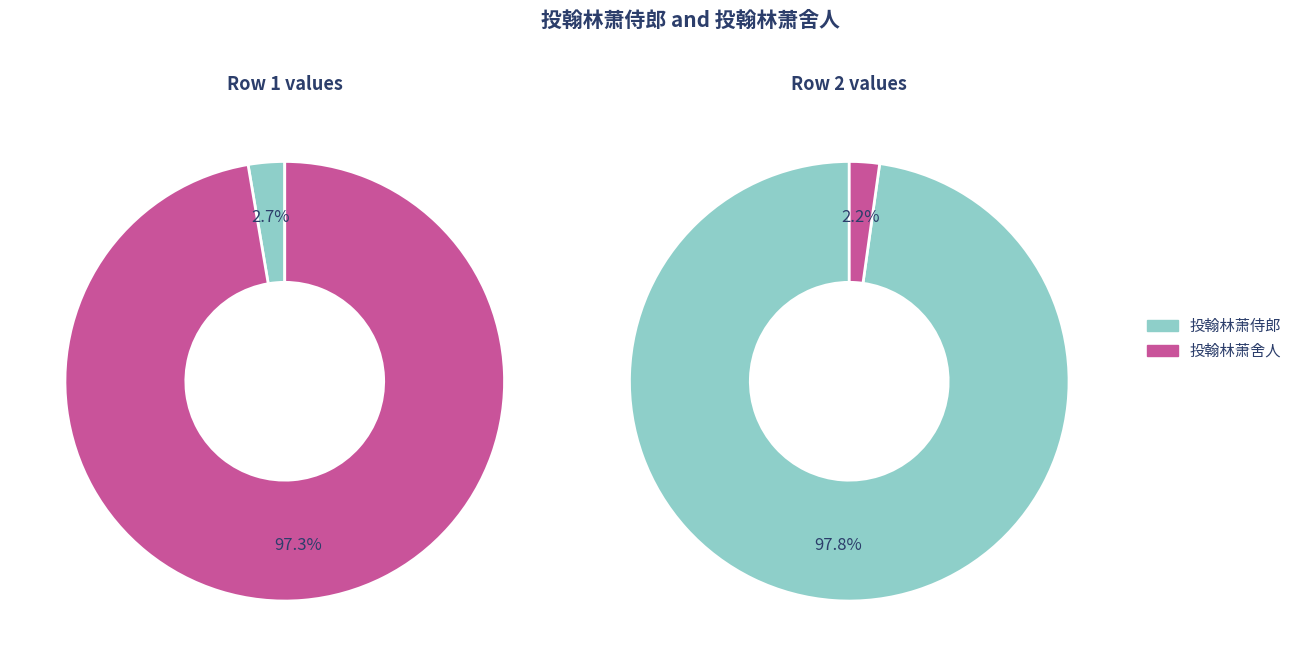

Which series changed the most between 投翰林萧侍郎 and 投翰林萧舍人?

投翰林萧舍人